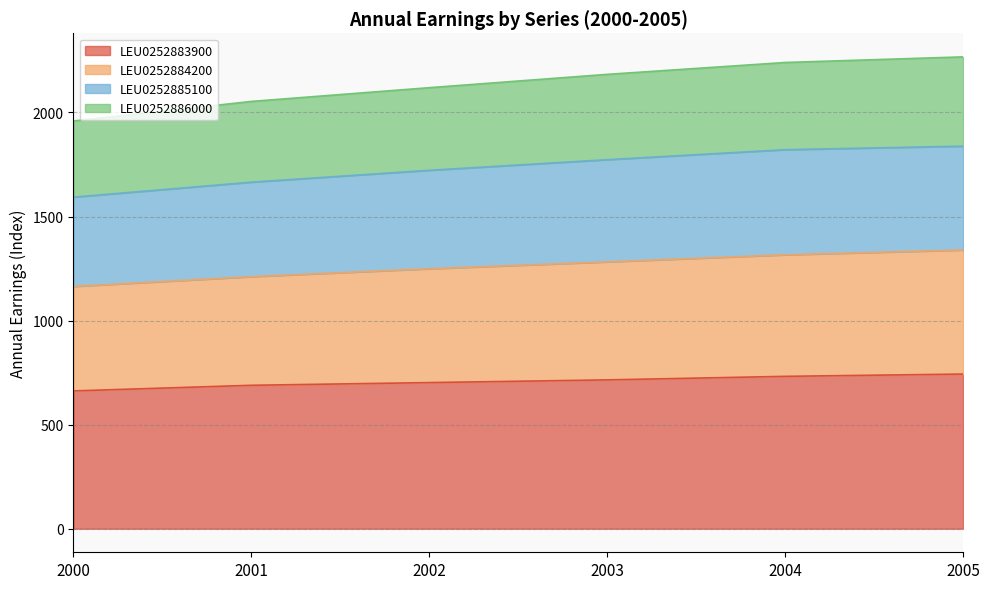

What is the total value across all series at 2002?

2119